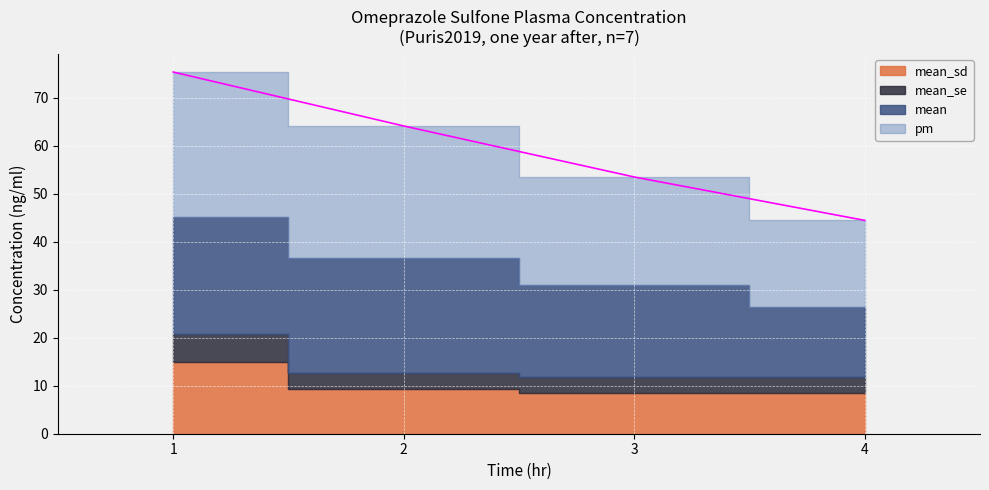

Between 1 and 3, which series saw the biggest shift?

pm